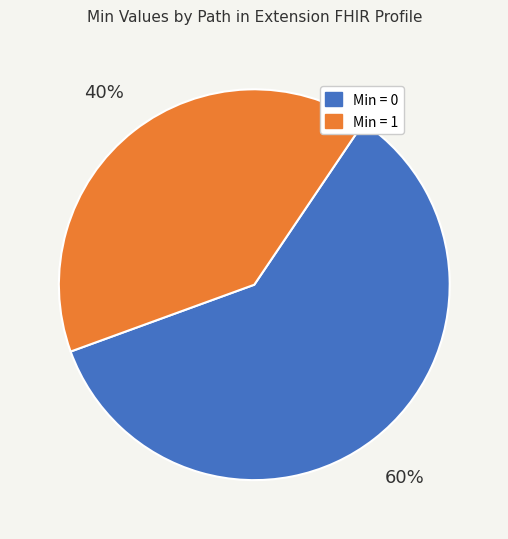

To the nearest percent, what is the difference between the largest and smallest slice percentages?

20%